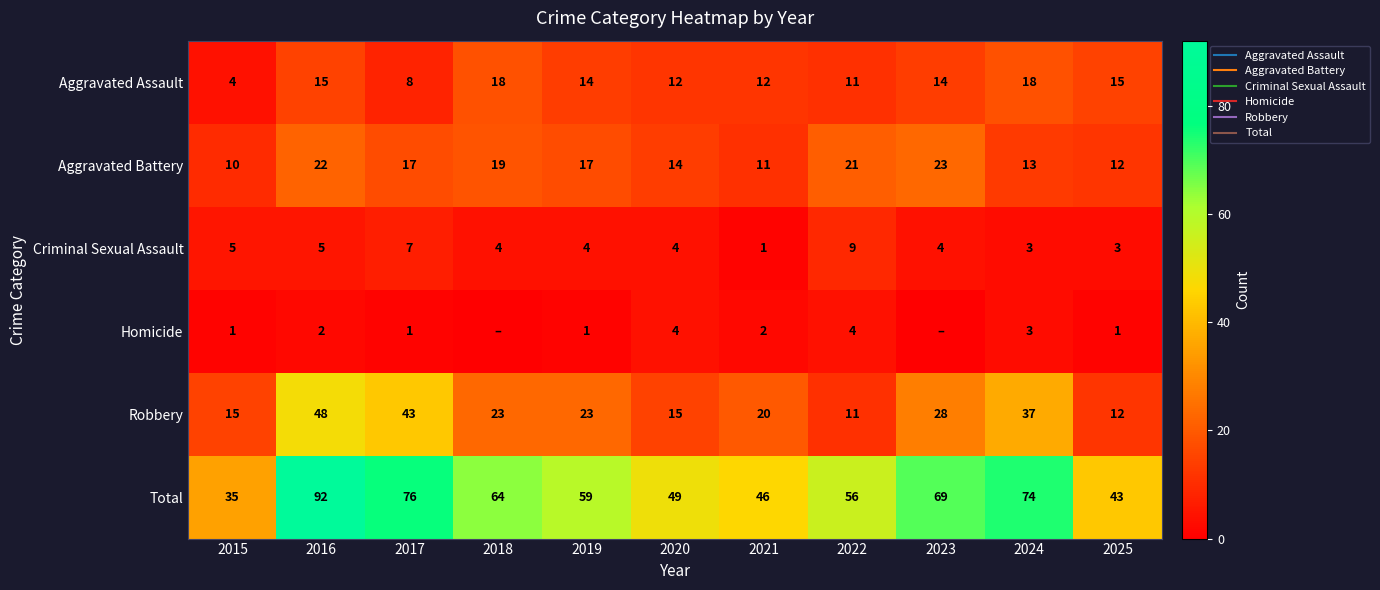

Which label corresponds to the largest value in the chart?

2016